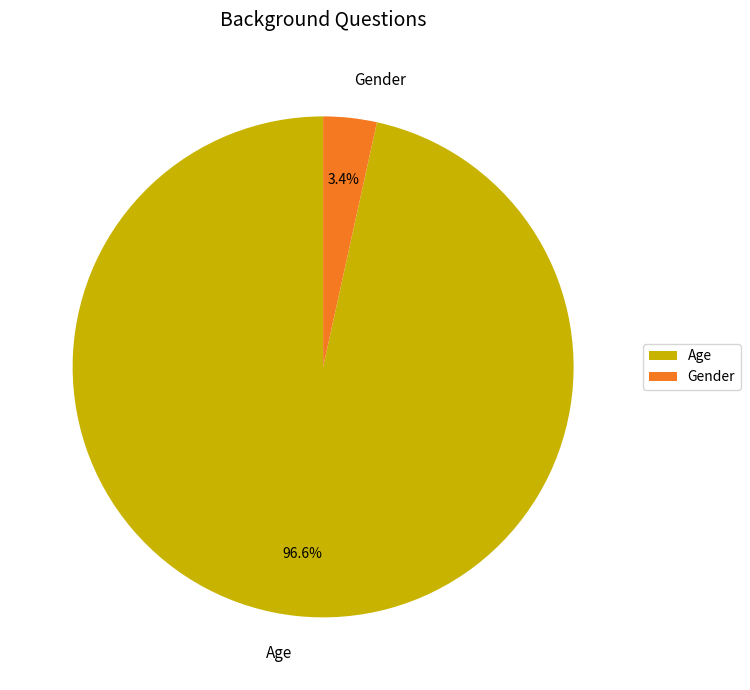

To the nearest percent, what portion does Gender represent?

3%